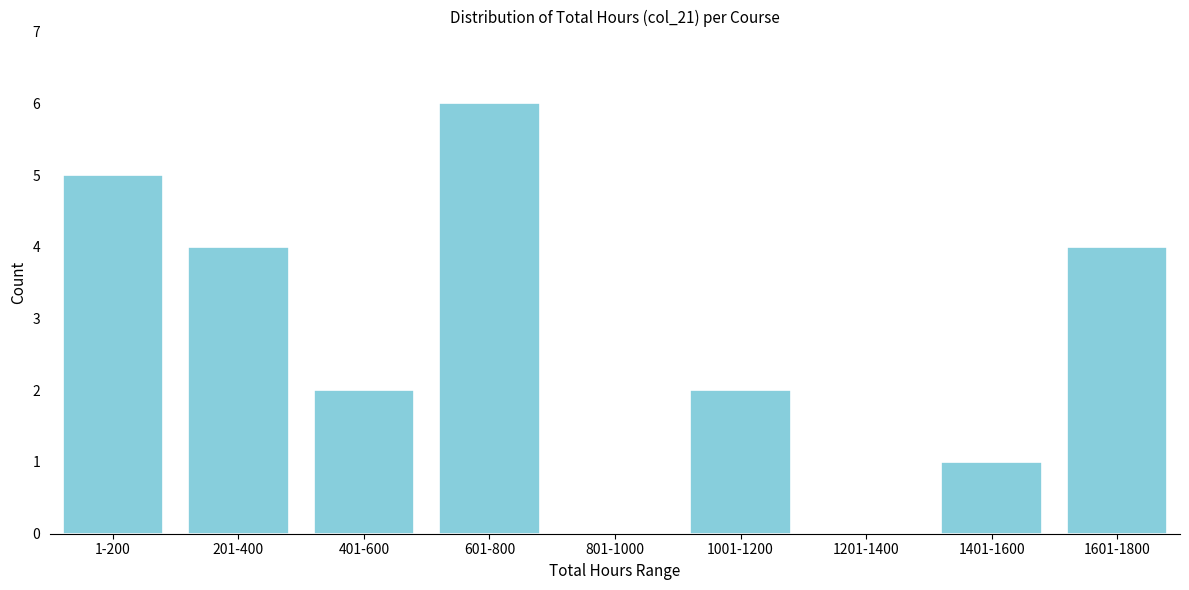

Reading right to left, list all the values displayed in this chart.

1601-1800=4	1401-1600=1	1201-1400=0	1001-1200=2	801-1000=0	601-800=6	401-600=2	201-400=4	1-200=5